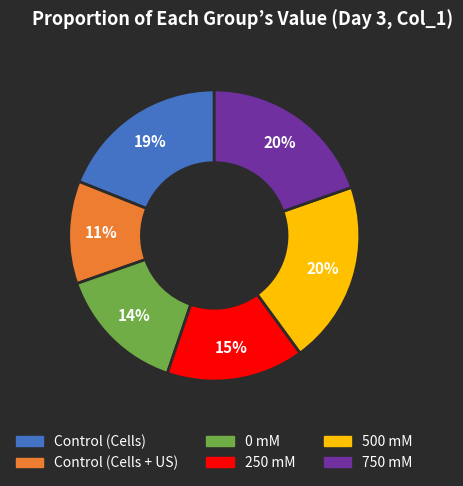

The Control (Cells + US) slice represents 1% of the pie. True or false?

False